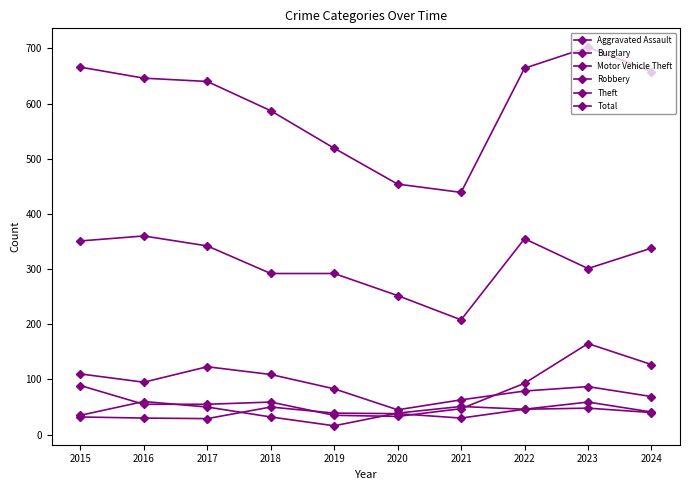

List the series in order of their peak value, lowest first.

Aggravated Assault, Robbery, Burglary, Motor Vehicle Theft, Theft, Total